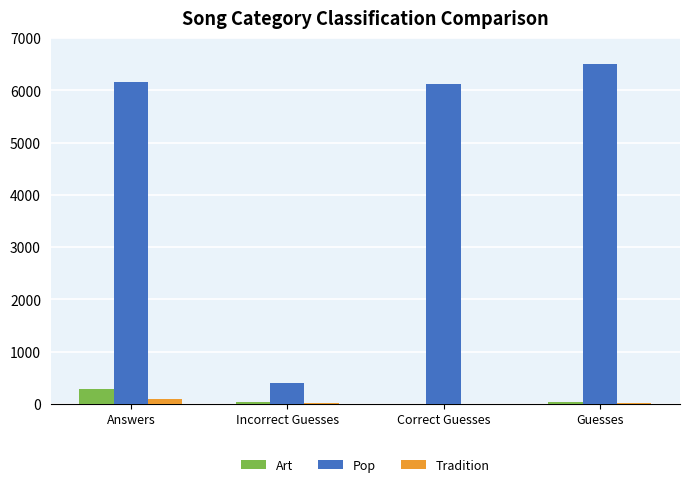

Between Incorrect Guesses and Guesses, which series saw the biggest shift?

Pop